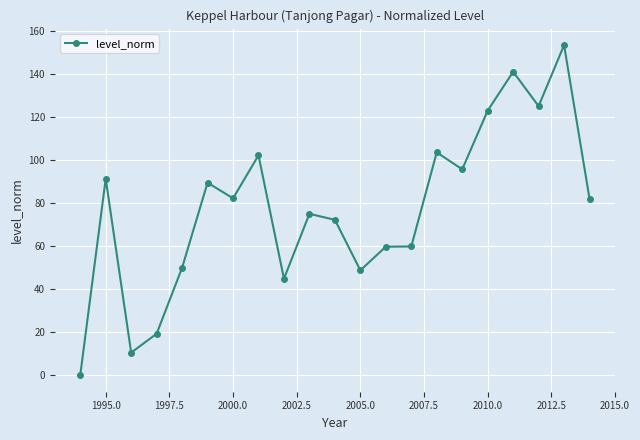

What is the value of the 9th point from the left?

44.9